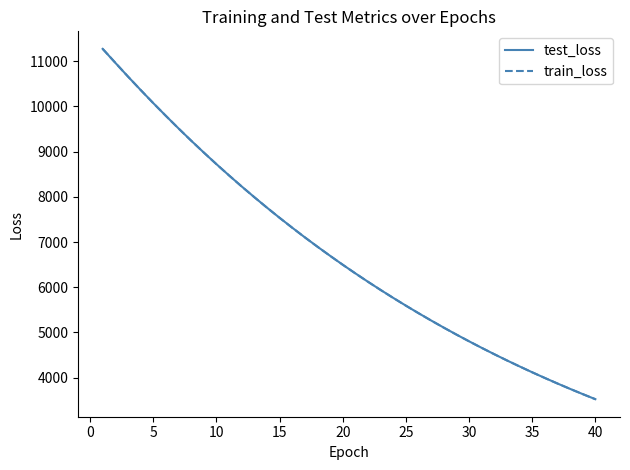

What is the maximum value shown in the chart?

11274.9